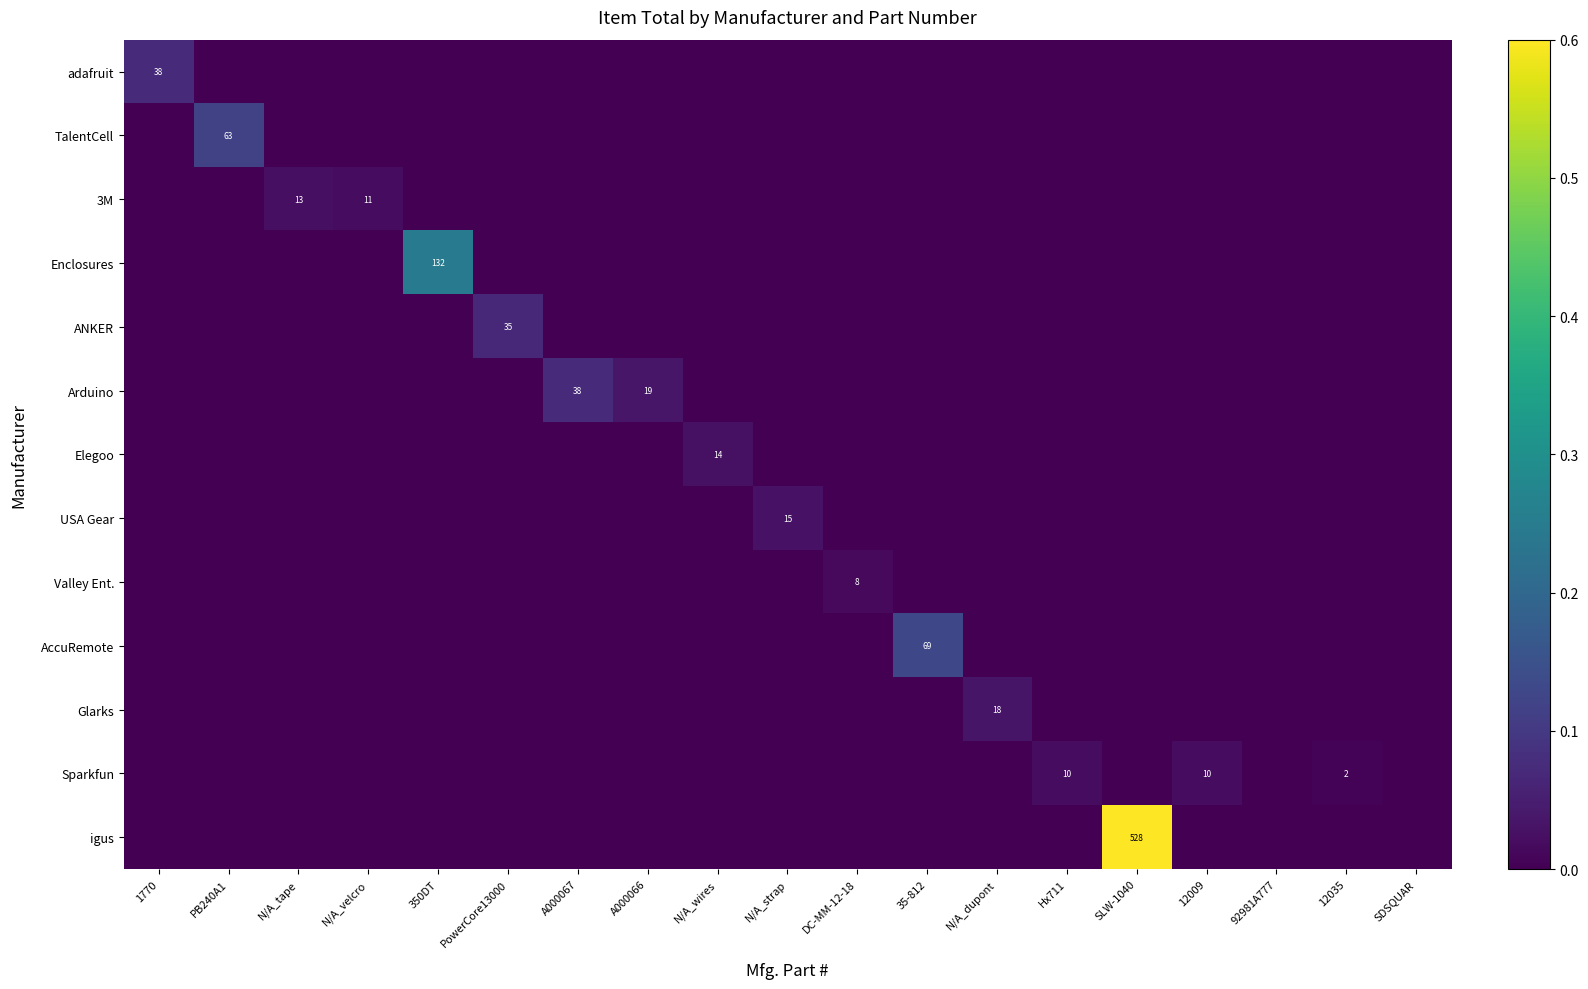

Rank the series at PowerCore13000 from lowest to highest value.

adafruit, TalentCell, 3M, Enclosures, Arduino, Elegoo, USA Gear, Valley Ent., AccuRemote, Glarks, Sparkfun, igus, ANKER